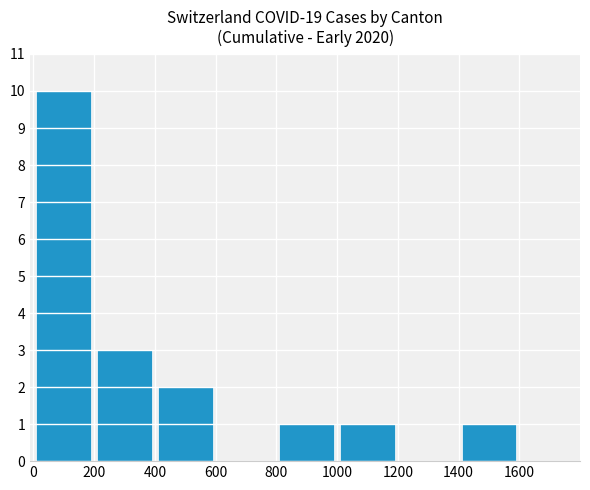

What is the maximum value shown in the chart?

10